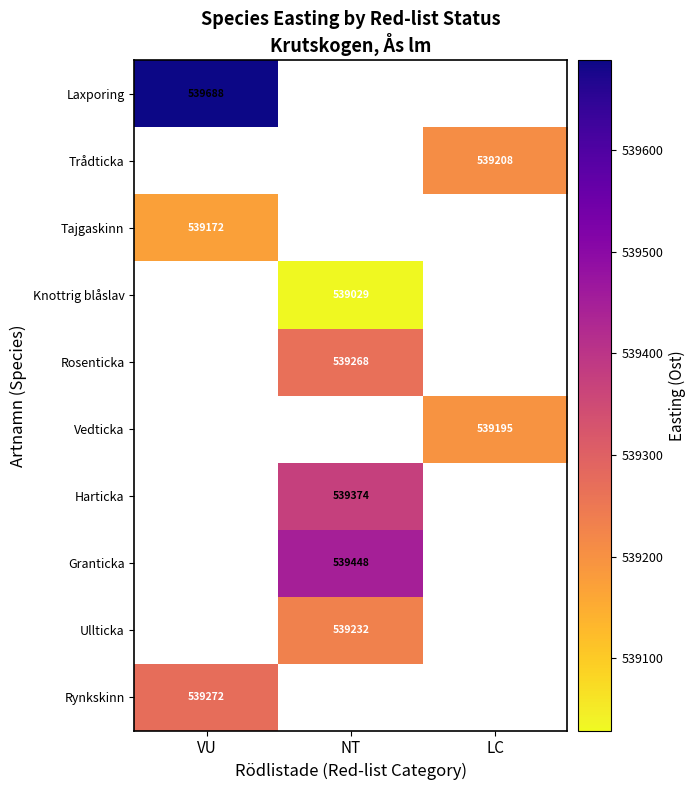

Is the value of Rosenticka at NT greater than the value of Ullticka at NT?

Yes